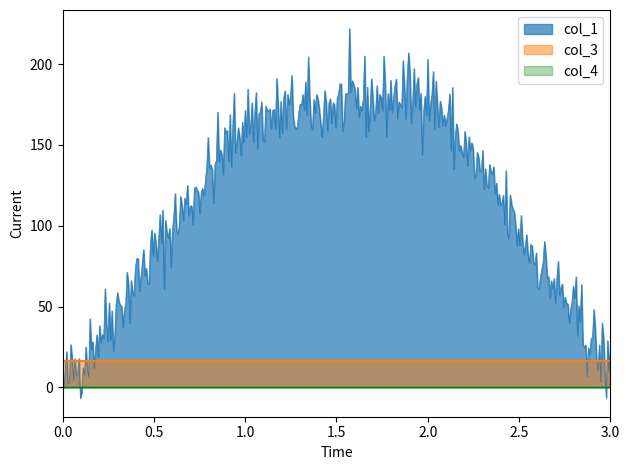

Where does the col_1 series first go above 165?

1